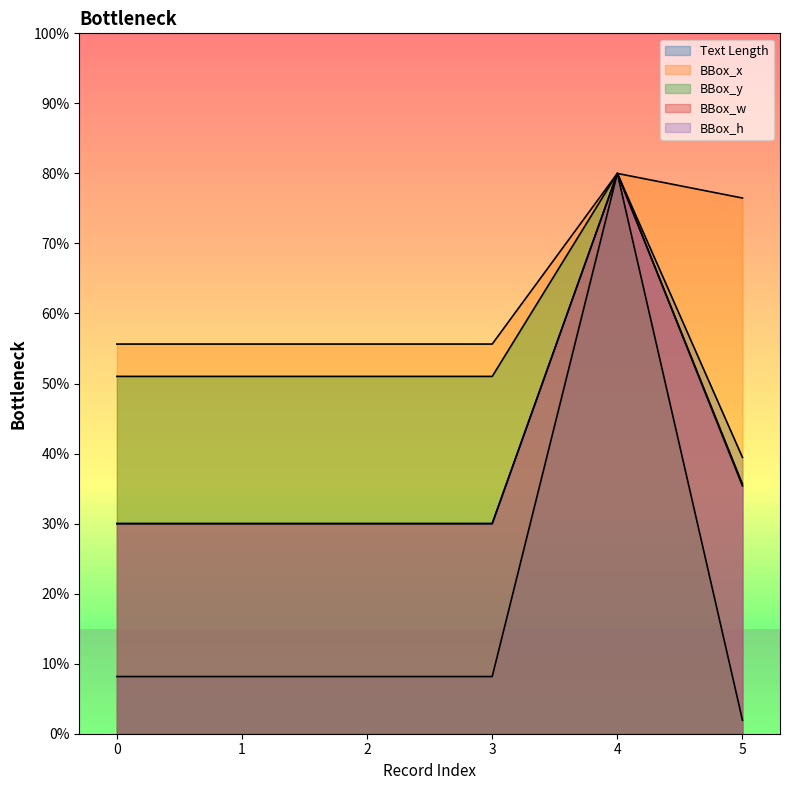

True or false: BBox_y and BBox_h intersect in this chart.

False